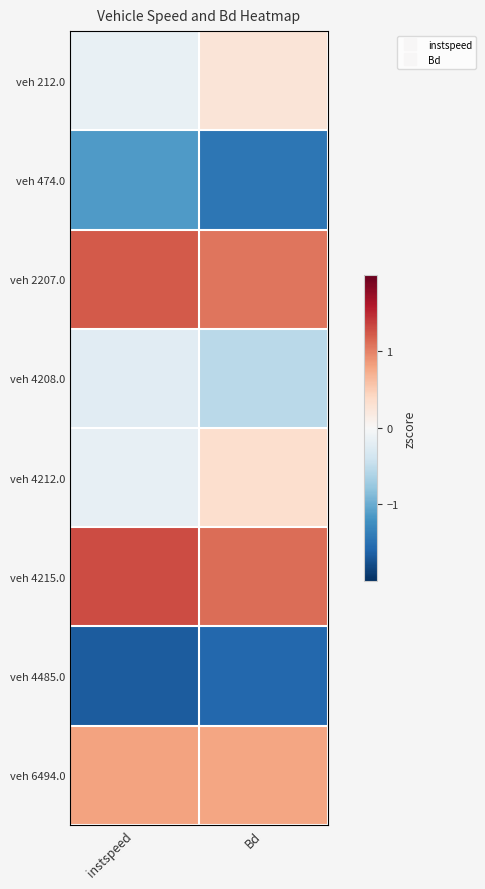

Reading left to right, what are all the values shown in this chart?

veh 212.0: instspeed=-0.2	Bd=0.3
veh 474.0: instspeed=-1.1	Bd=-1.4
veh 2207.0: instspeed=1.2	Bd=1.1
veh 4208.0: instspeed=-0.2	Bd=-0.5
veh 4212.0: instspeed=-0.2	Bd=0.3
veh 4215.0: instspeed=1.3	Bd=1.1
veh 4485.0: instspeed=-1.7	Bd=-1.6
veh 6494.0: instspeed=0.8	Bd=0.8